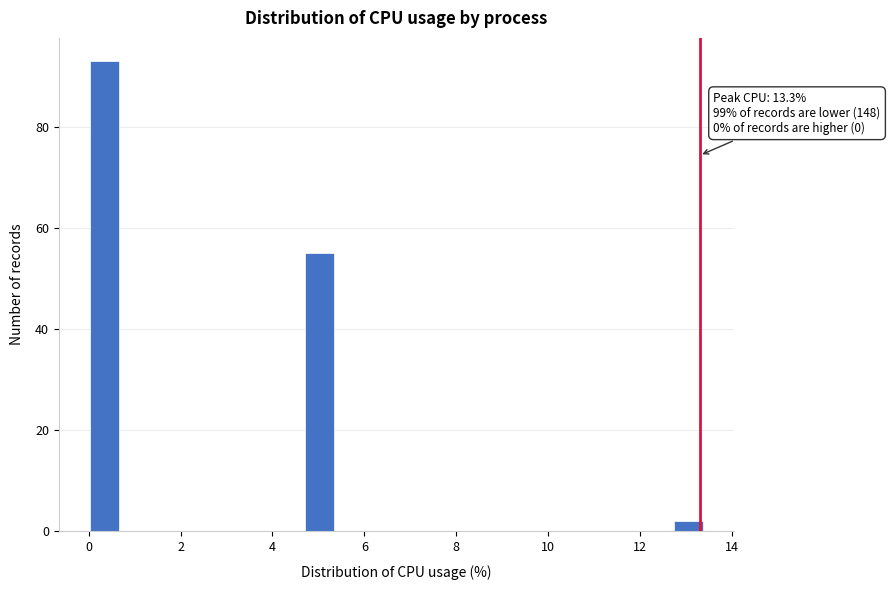

Read against the x-axis, roughly where is the centre of the tallest bar?

0.4